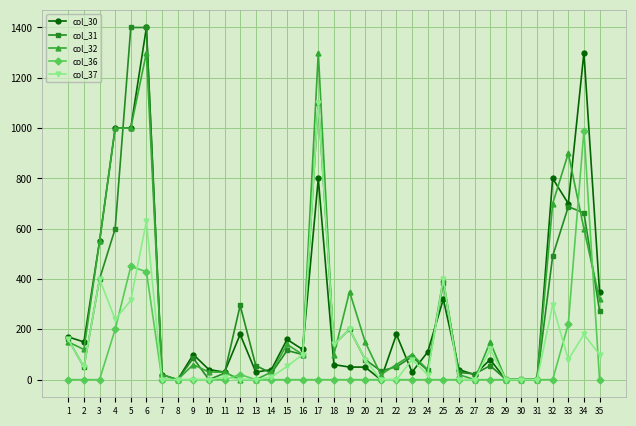

What is the difference between the second highest and second lowest values in the col_31 series?

1400.0